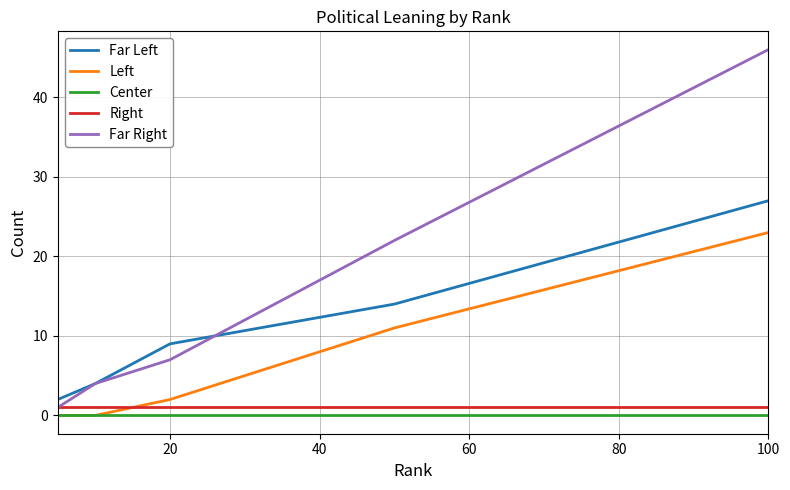

What is the maximum value for Far Left?

27